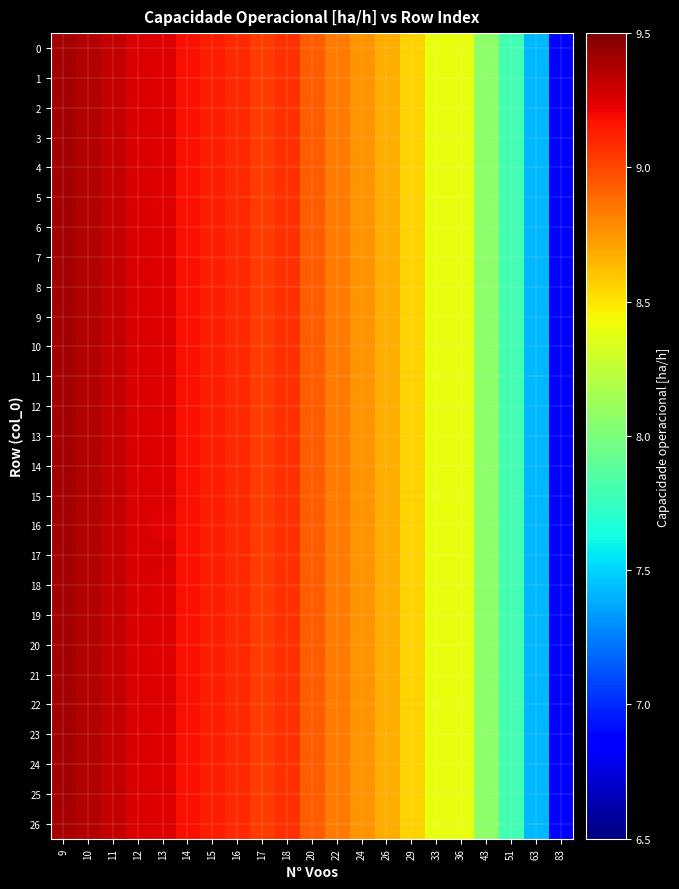

How many categories are shown in the chart?

21